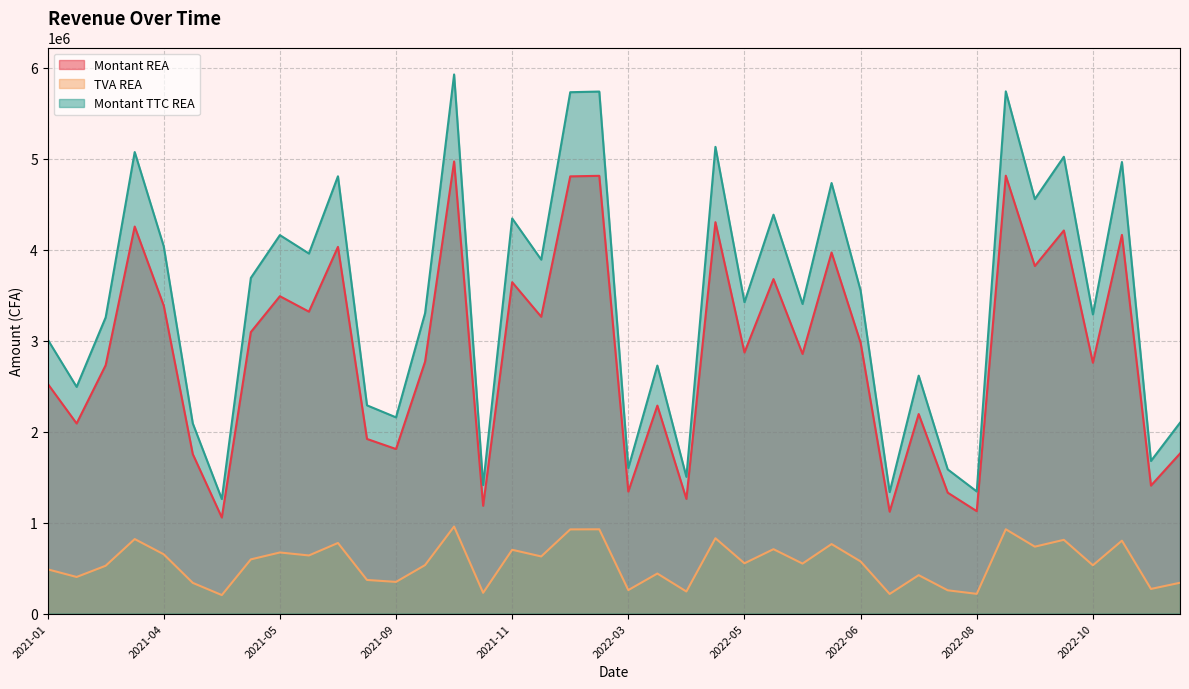

What is the spread (max minus min) of values at 2022-09?

4209781.0